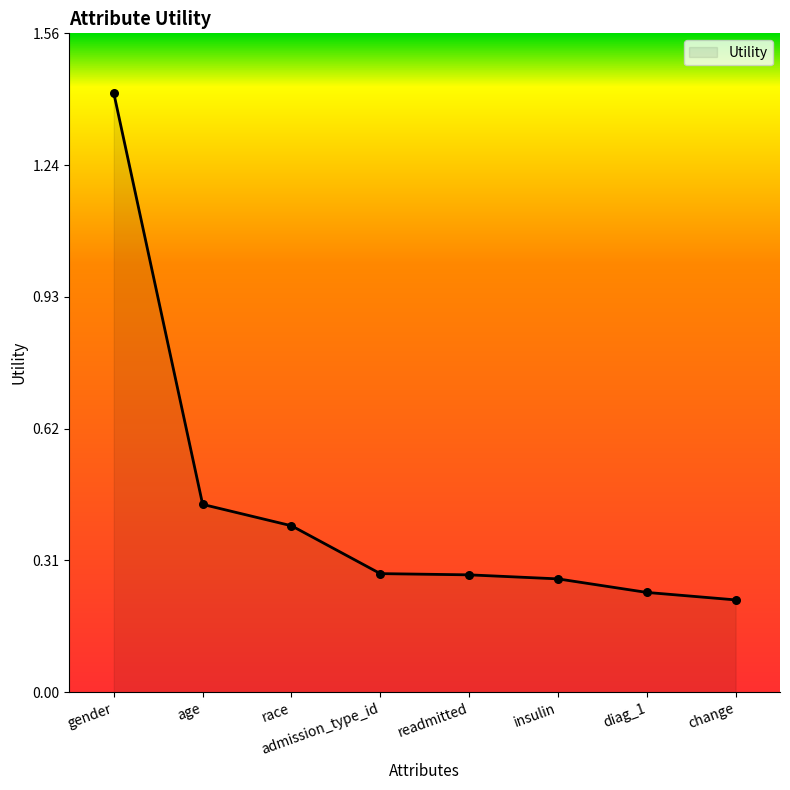

What is the change in value from age to diag_1?

-0.2